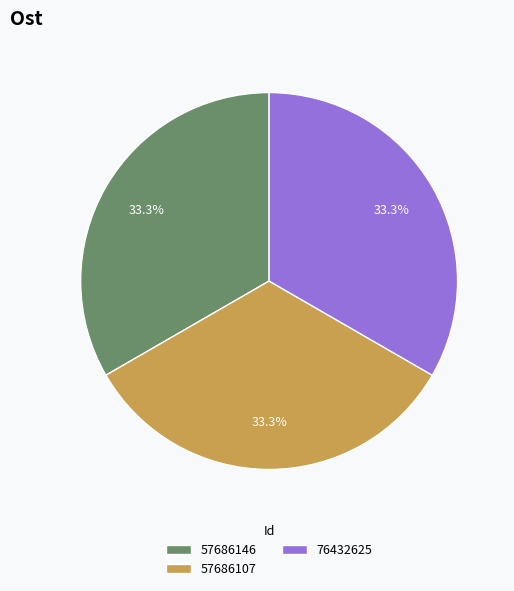

Is there any slice that represents more than half of the pie?

No